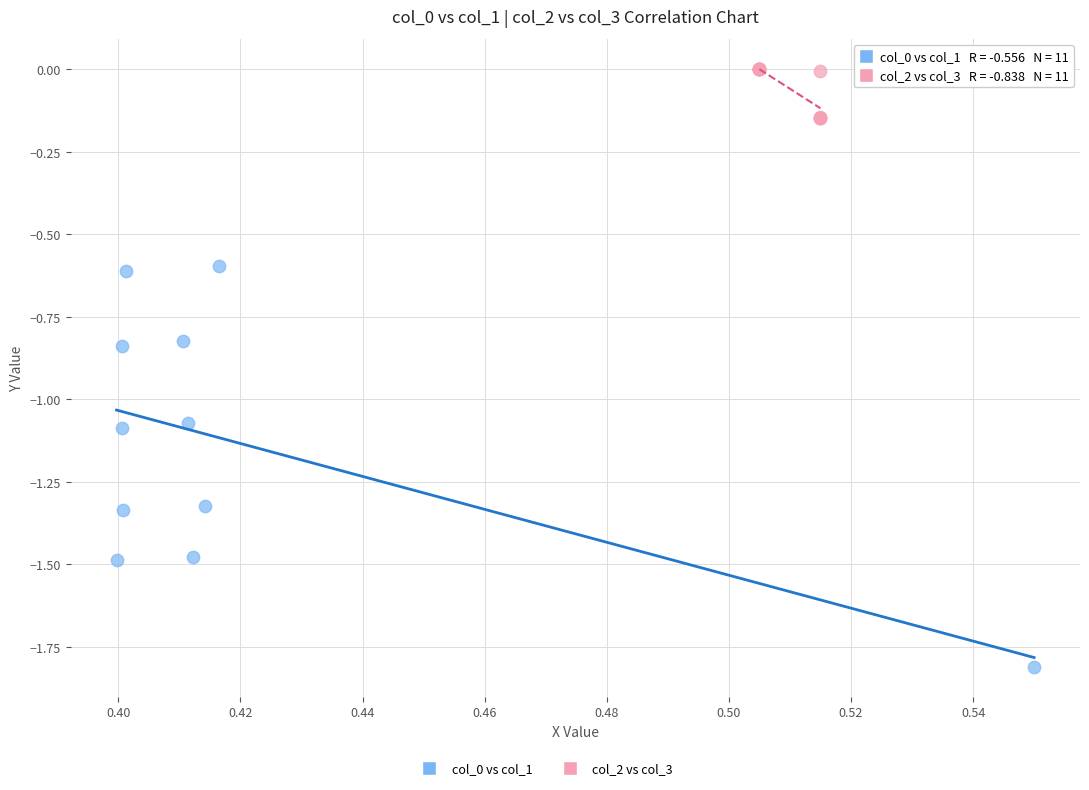

Which series reaches the maximum Y coordinate?

col_2 vs col_3